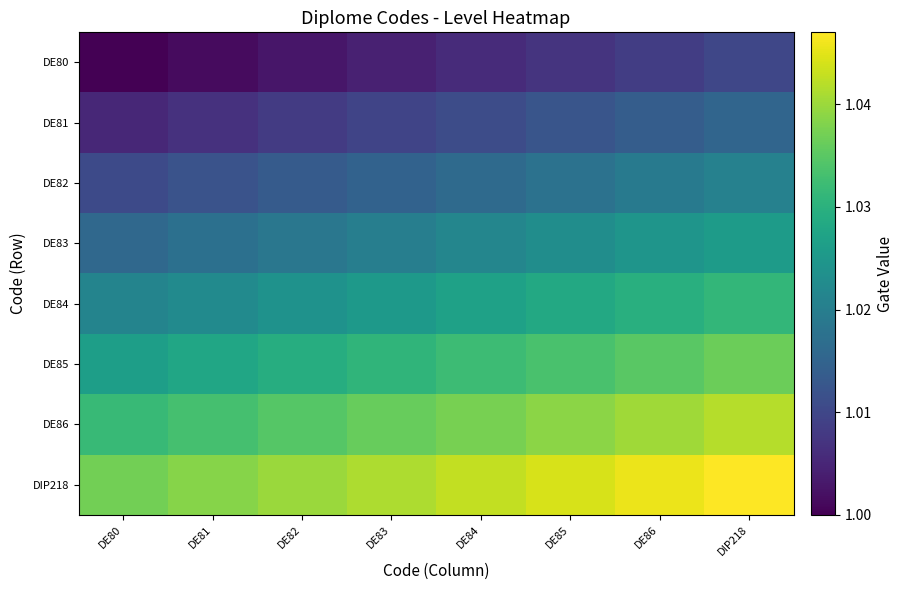

At how many categories does at least one series exceed 1?

8